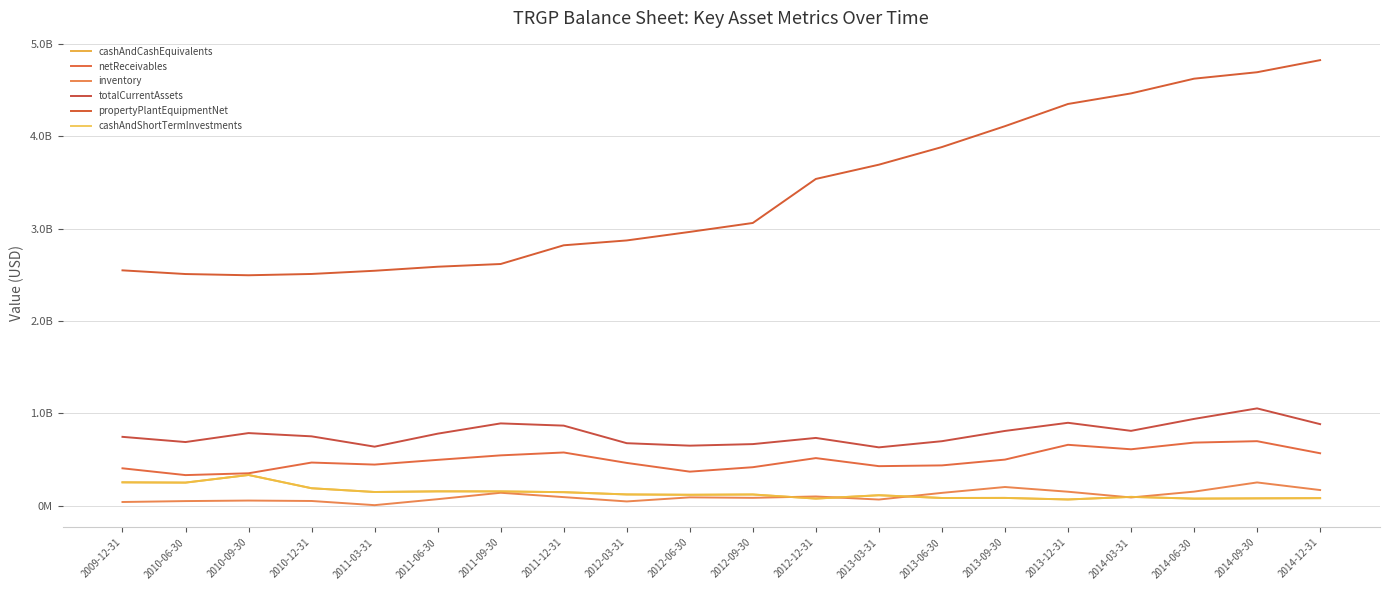

Is this an area chart (filled region under the line)?

No